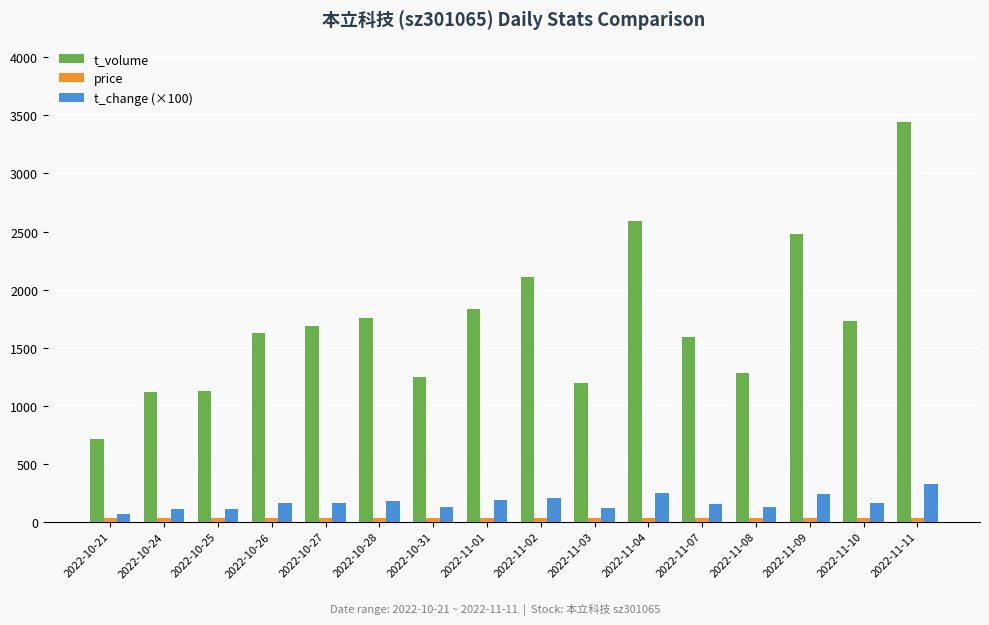

How many data points in t_volume are less than 1690?

8